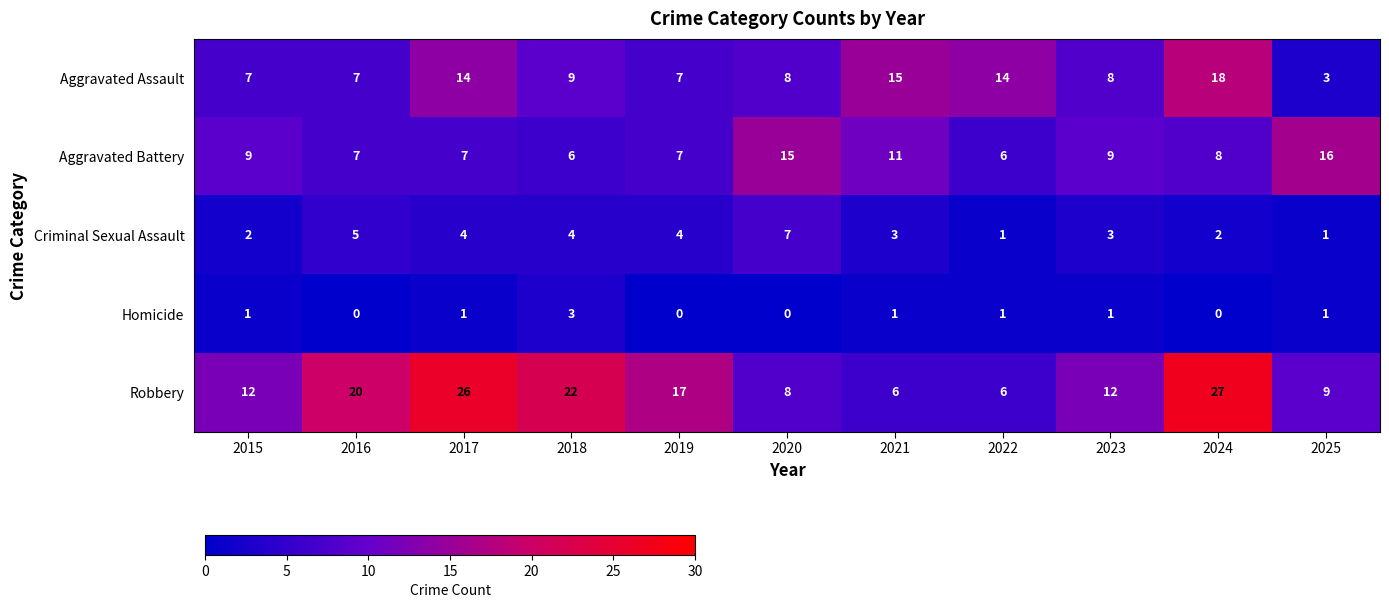

What value does the Robbery series have at 2018, to the nearest 10?

20